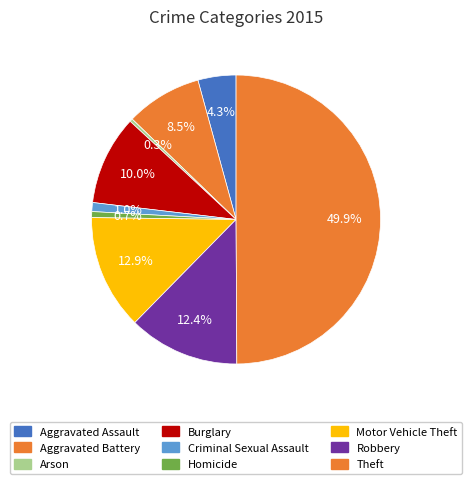

To the nearest percent, what percentage of the pie is Motor Vehicle Theft?

13%